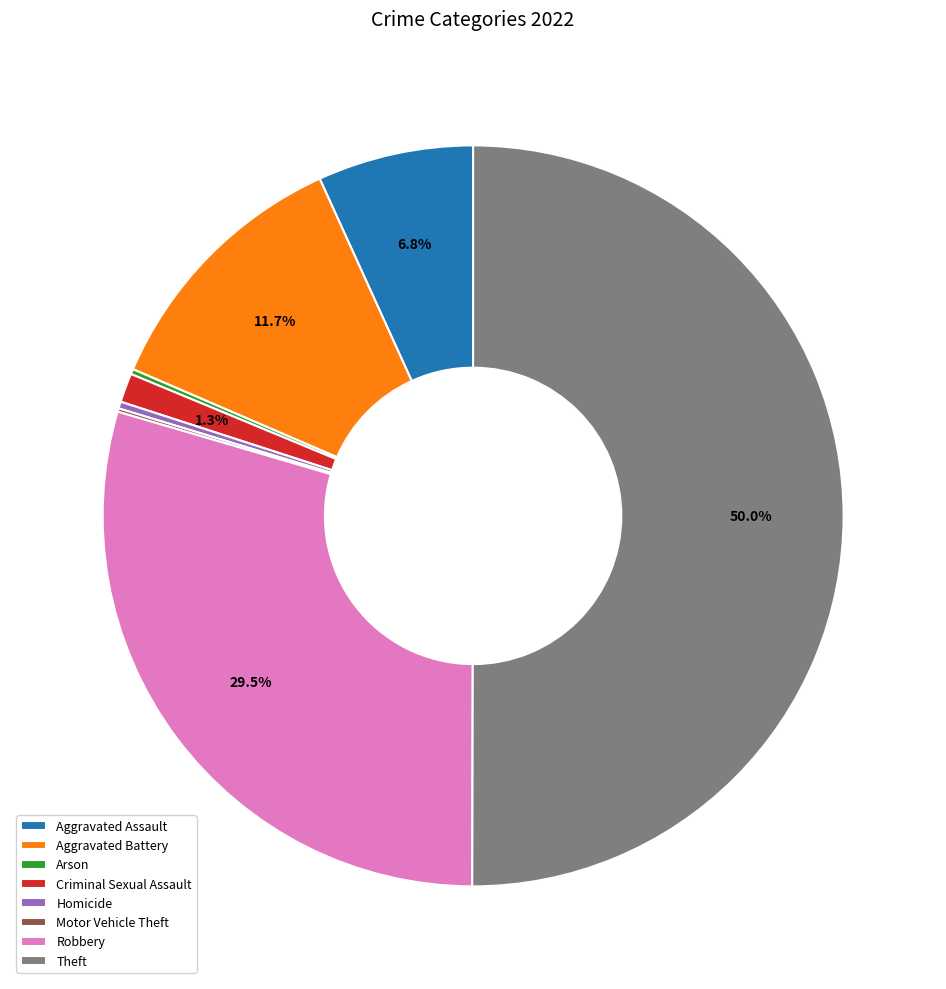

Which category has the biggest portion of the pie?

Theft